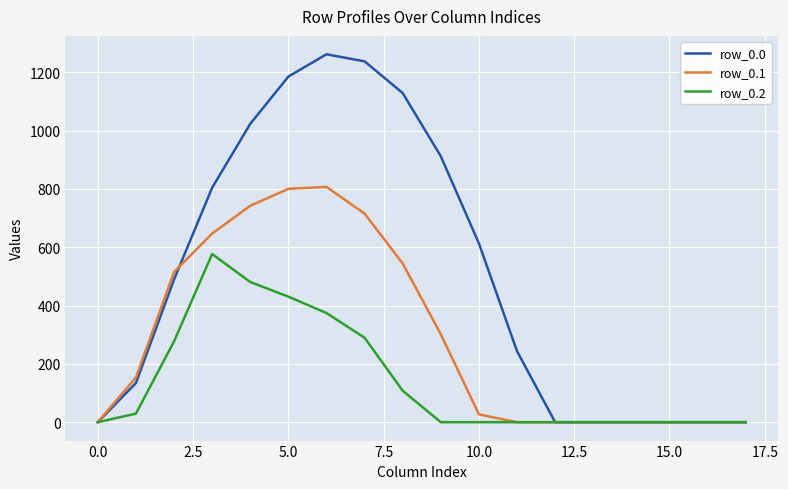

Which series has the widest spread of values?

row_0.0